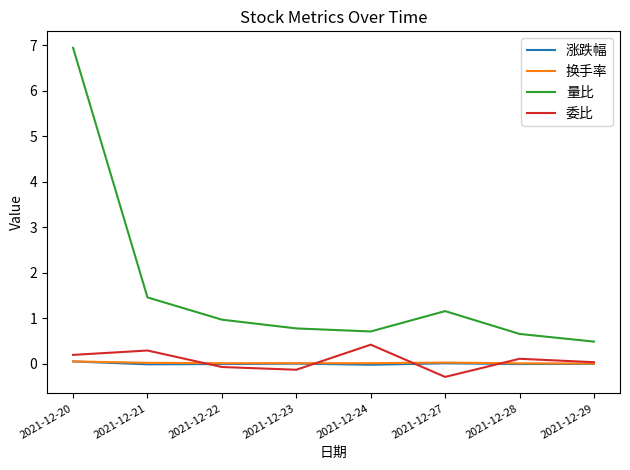

True or false: 量比 has more than 1 interior local peaks.

False